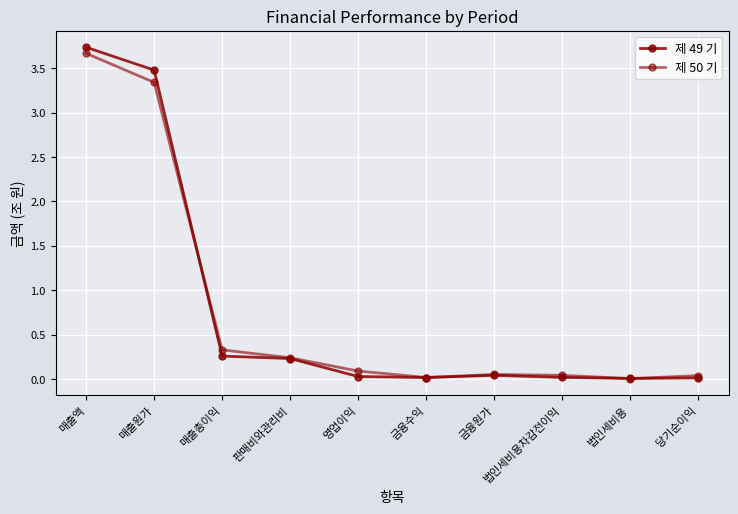

At which label is 제 50 기 closest to 1?

매출총이익